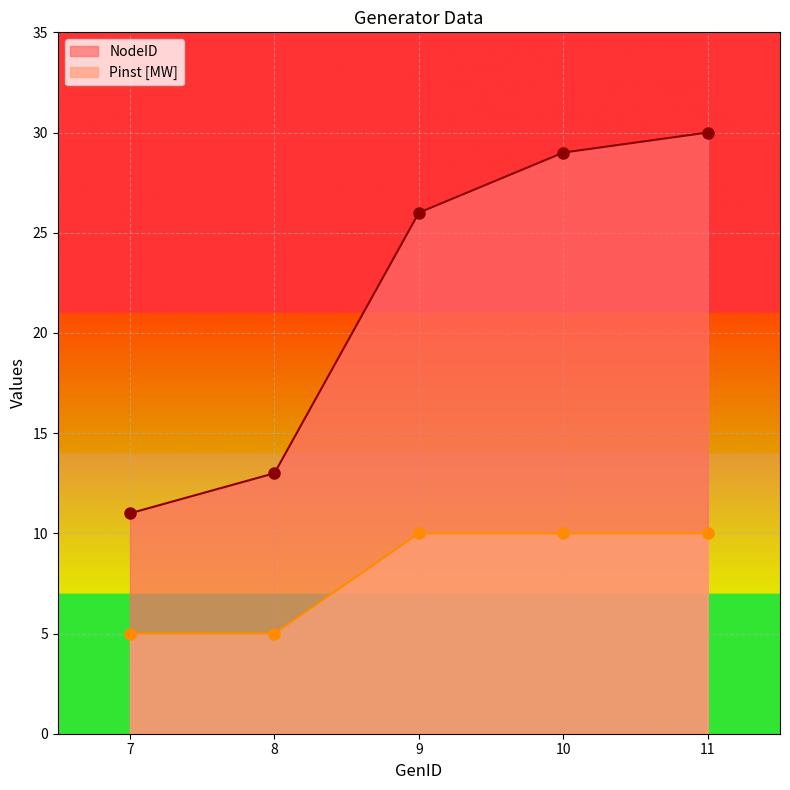

True or false: NodeID and Pinst_MW intersect in this chart.

False